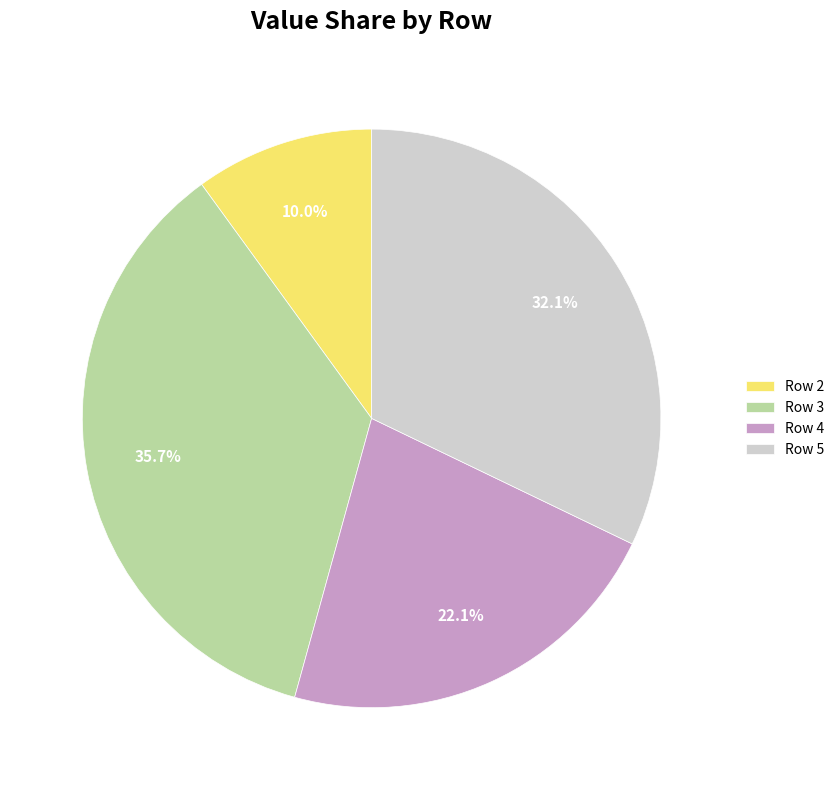

Is it true that Row 3 is 28% of the pie?

False